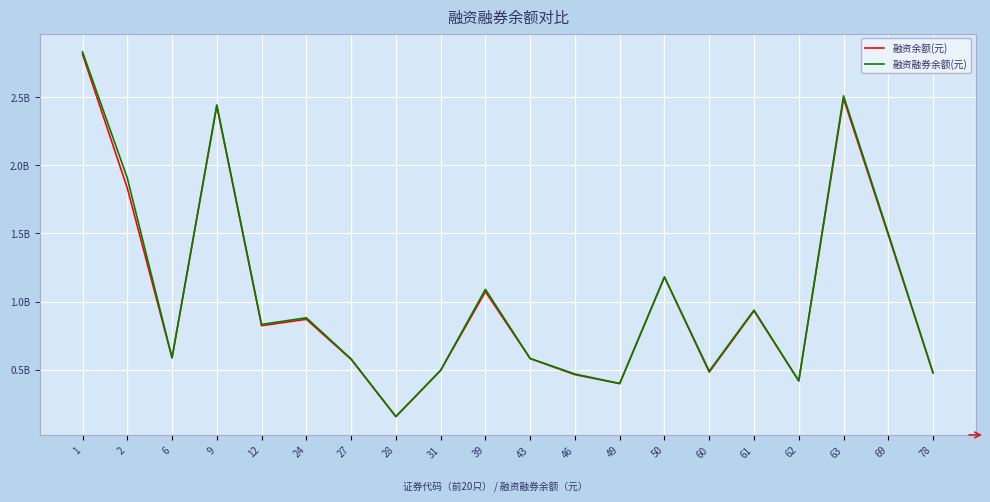

At which label does 融资融券余额(元) first exceed 832325270?

1